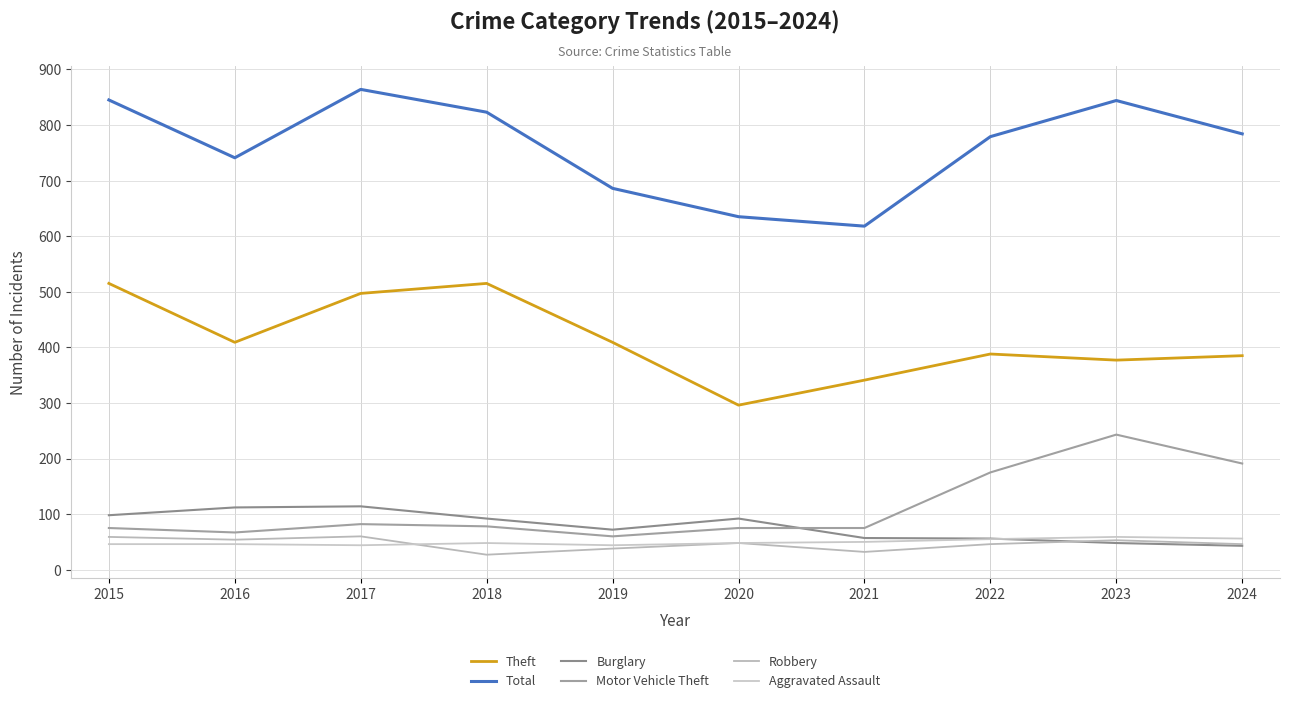

True or false: Aggravated Assault and Motor Vehicle Theft cross at least once.

False